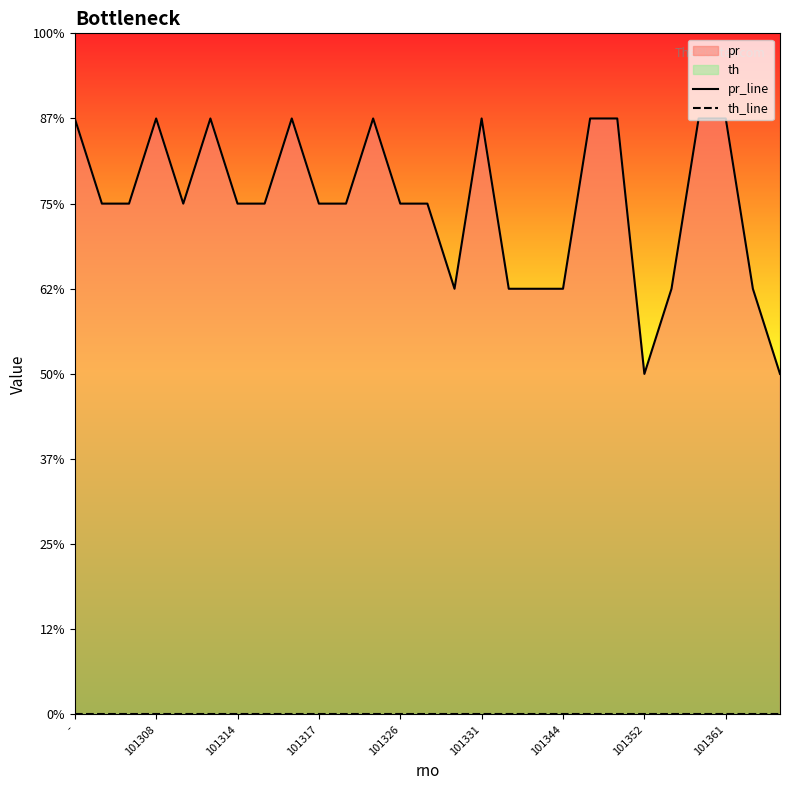

How many data points does each series have?

27